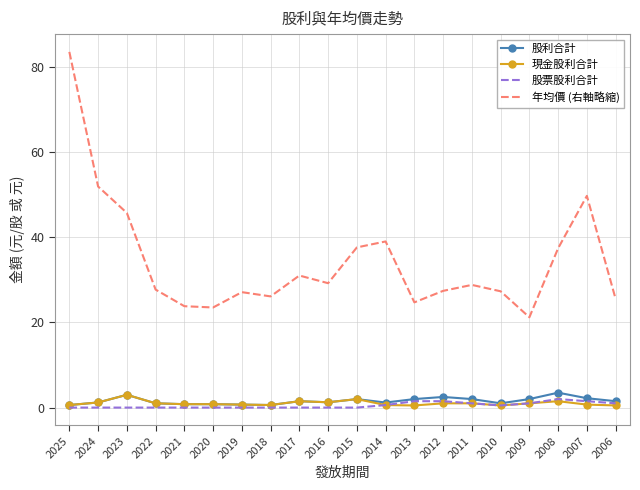

Is it true that 股票股利合計 equals 0.0 at 2024?

True